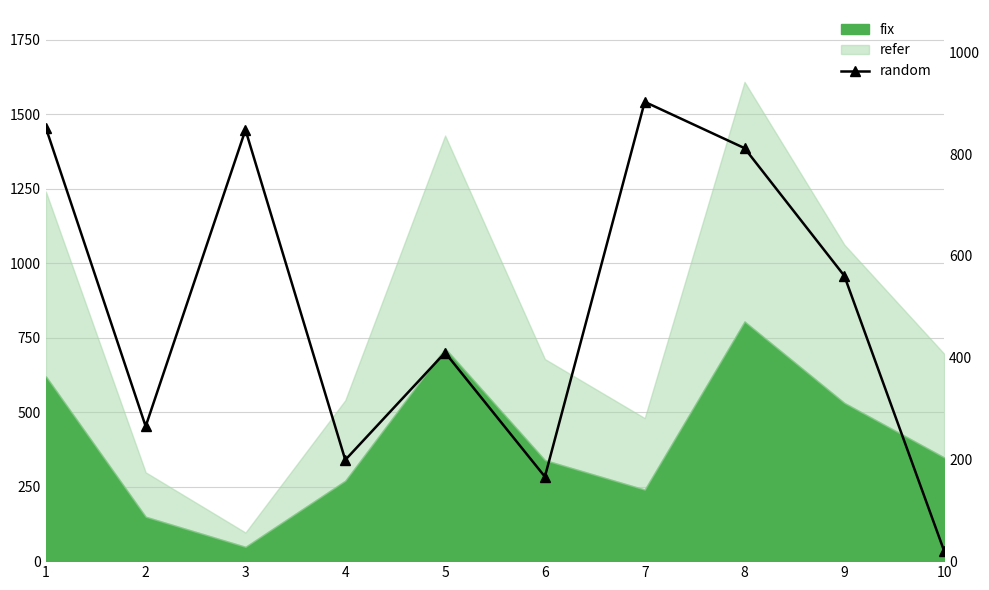

How many points are higher than both their immediate neighbors (excluding endpoints)?

3